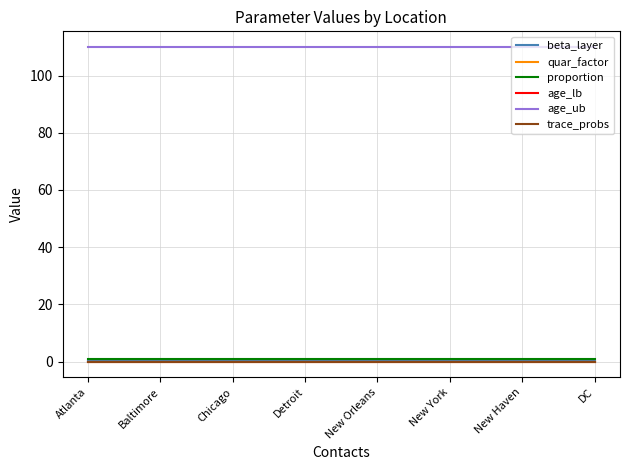

Which has a higher value, DC or New York?

DC